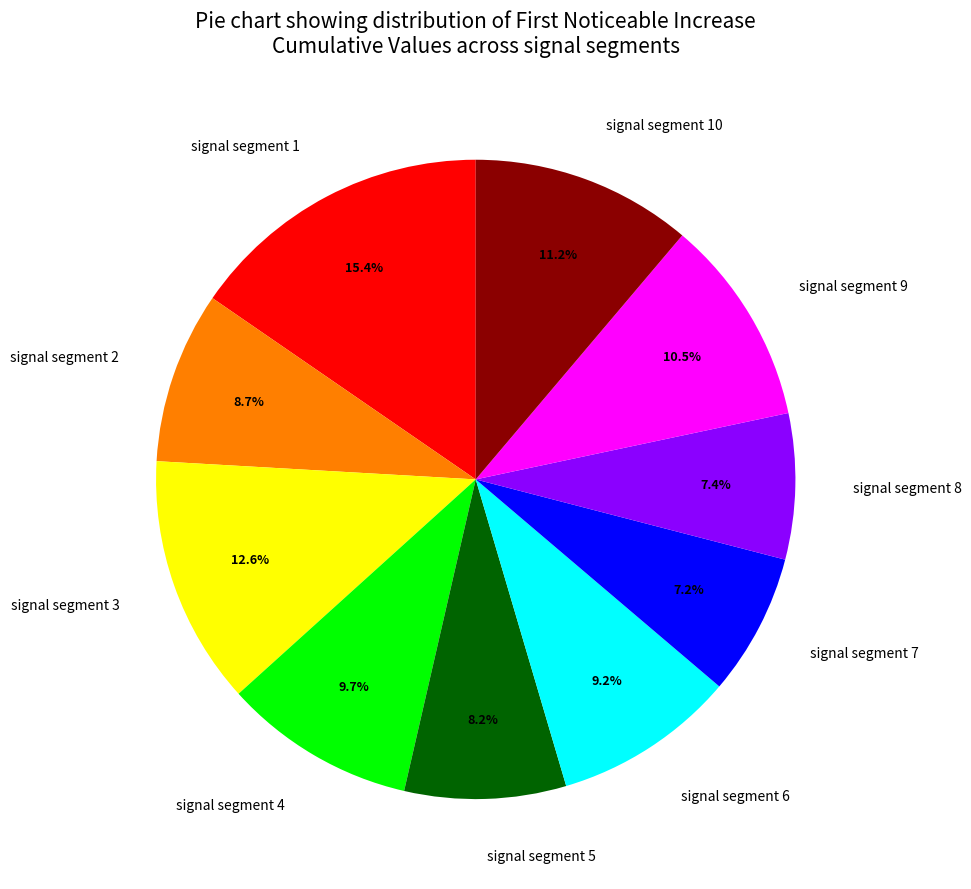

Is it true that signal segment 3 is 13% of the pie?

True